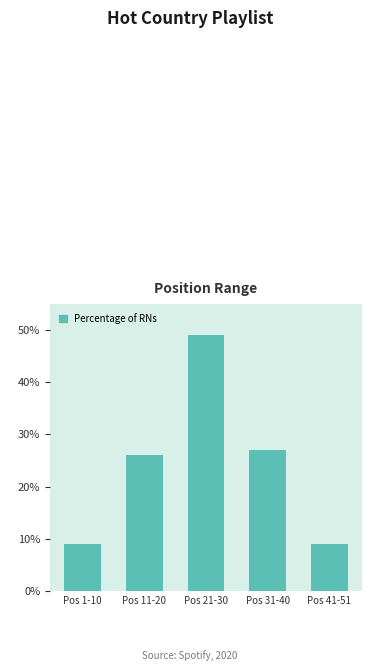

Reading left to right, extract all data points from this chart.

Pos 1-10=9	Pos 11-20=26	Pos 21-30=49	Pos 31-40=27	Pos 41-51=9